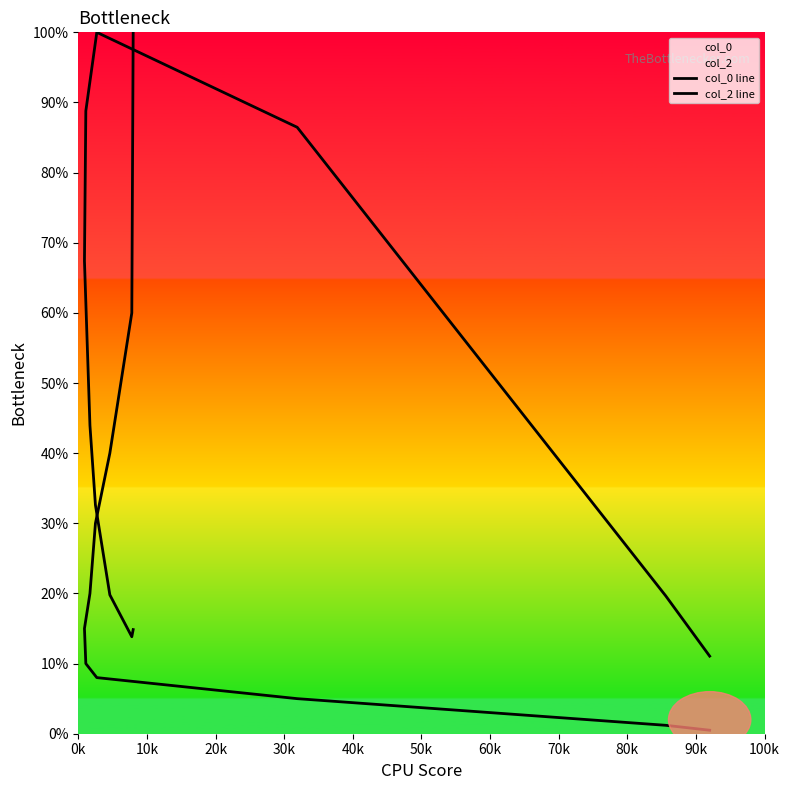

Which series has the largest total across all categories?

col_2 line